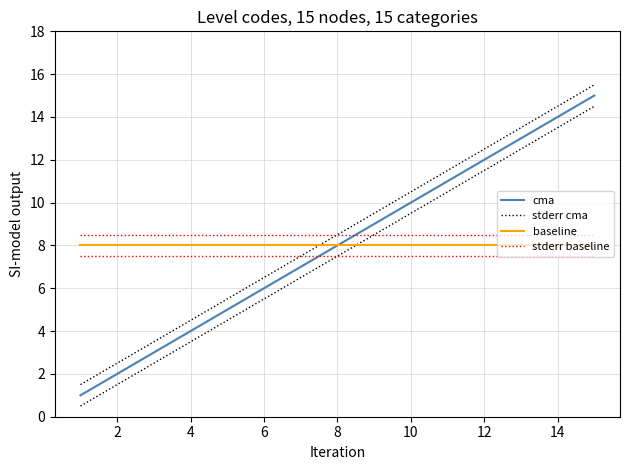

True or false: cma has more than 0 interior local peaks.

False